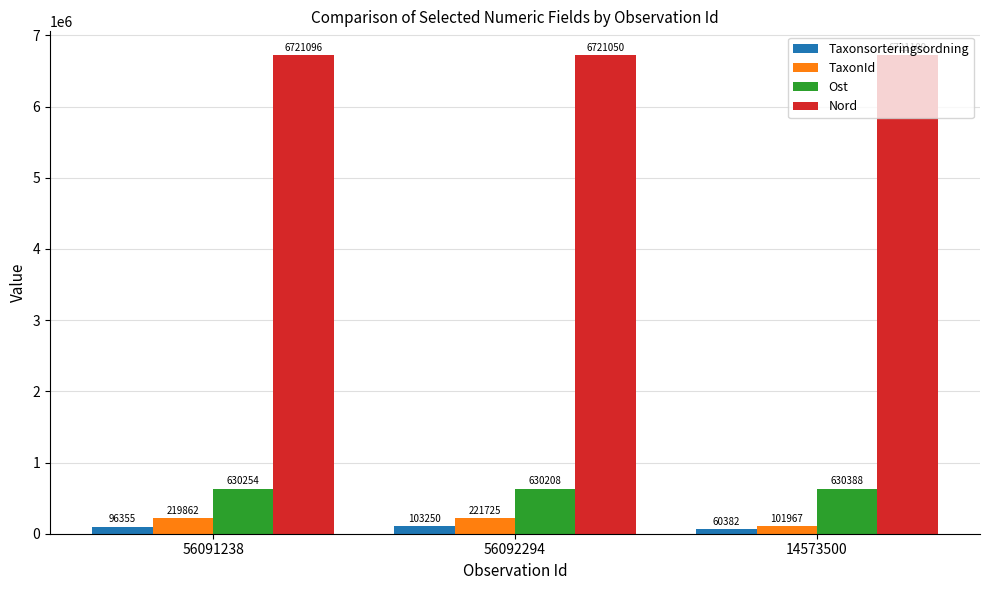

The value of TaxonId at 14573500 is 101967. True or false?

True